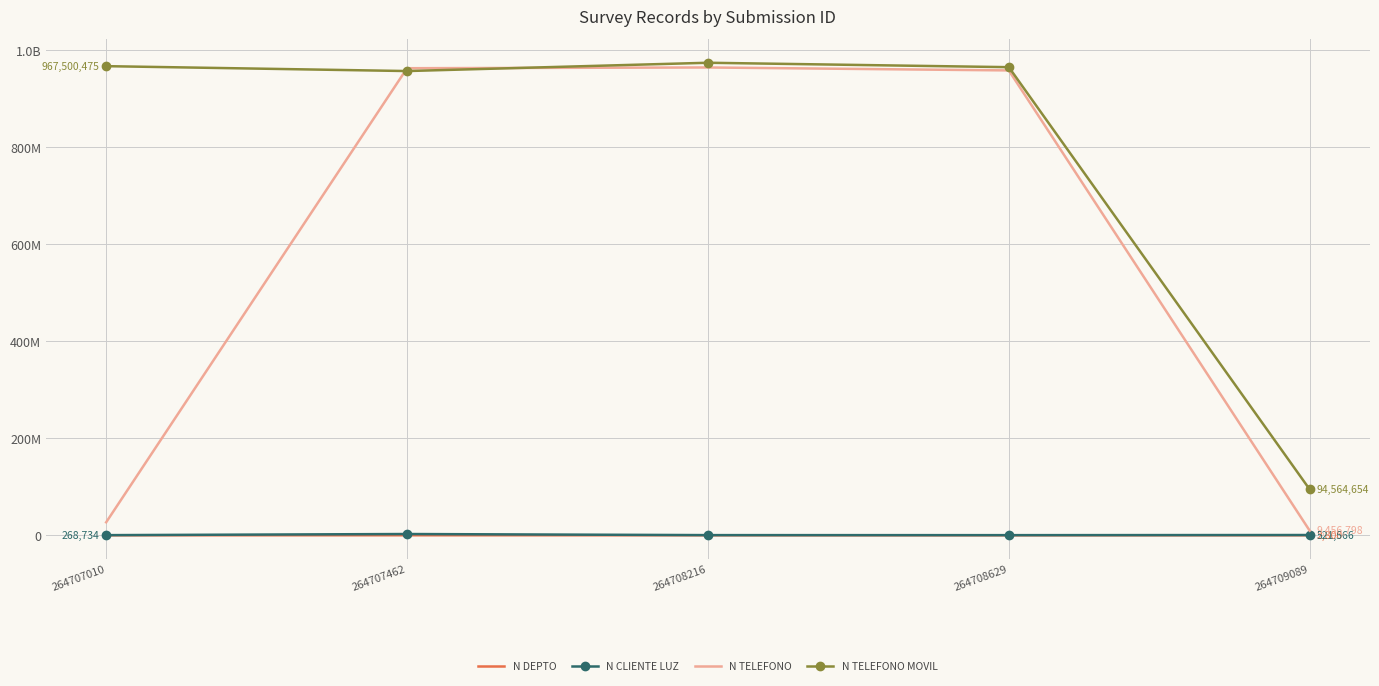

Where is N TELEFONO MOVIL nearest to the value 534543943?

264707462